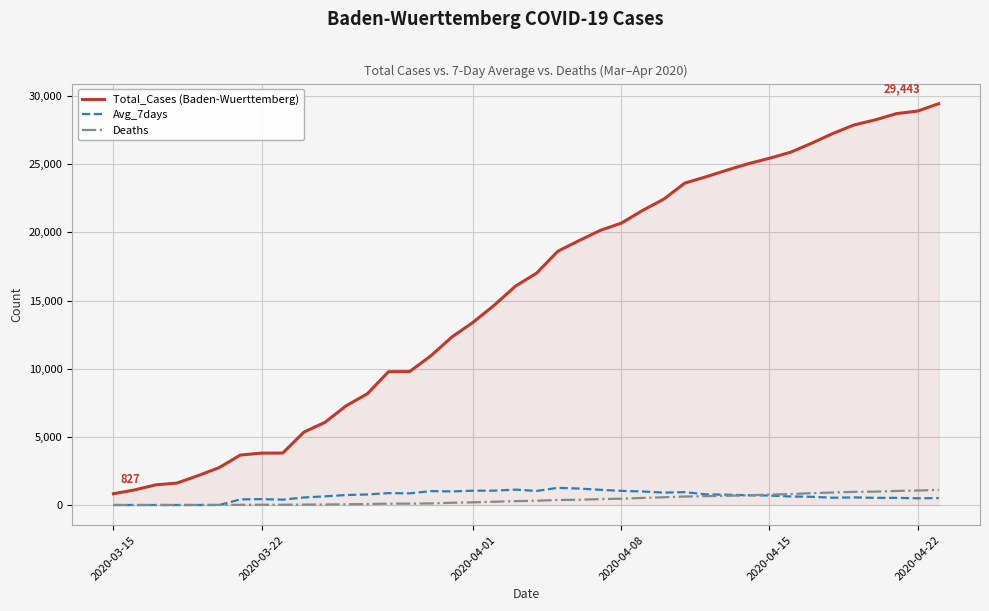

How many values in the Deaths series are below 316?

20